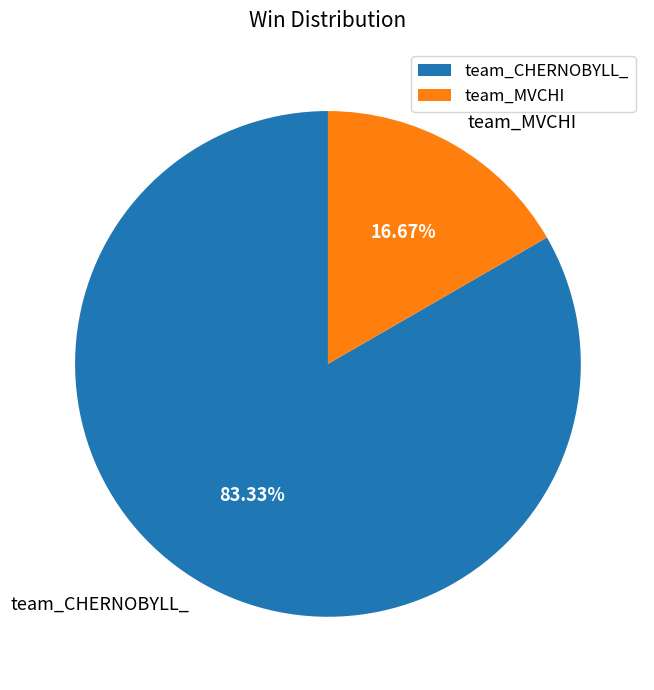

Rank the categories by value from lowest to highest.

team_MVCHI, team_CHERNOBYLL_